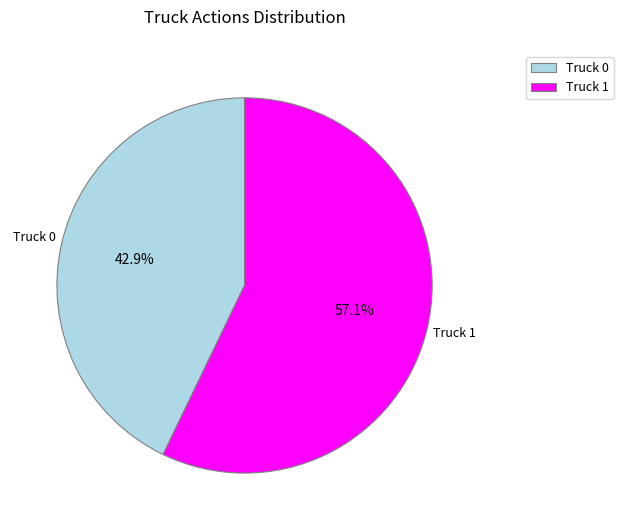

Rank the categories by value from lowest to highest.

Truck 0, Truck 1